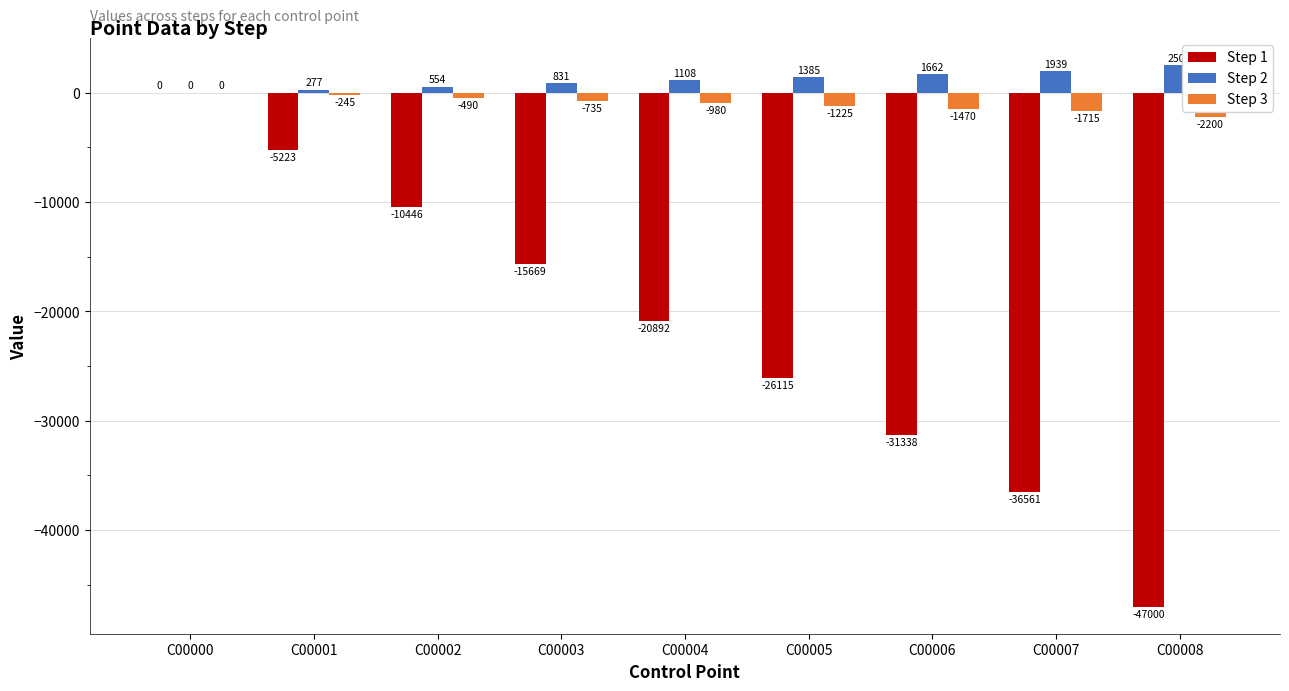

Reading left to right, list all the values displayed in this chart.

Step 1: C00000=0	C00001=-5223	C00002=-10446	C00003=-15669	C00004=-20892	C00005=-26115	C00006=-31338	C00007=-36561	C00008=-47000
Step 2: C00000=0	C00001=277	C00002=554	C00003=831	C00004=1108	C00005=1385	C00006=1662	C00007=1939	C00008=2500
Step 3: C00000=0	C00001=-245	C00002=-490	C00003=-735	C00004=-980	C00005=-1225	C00006=-1470	C00007=-1715	C00008=-2200